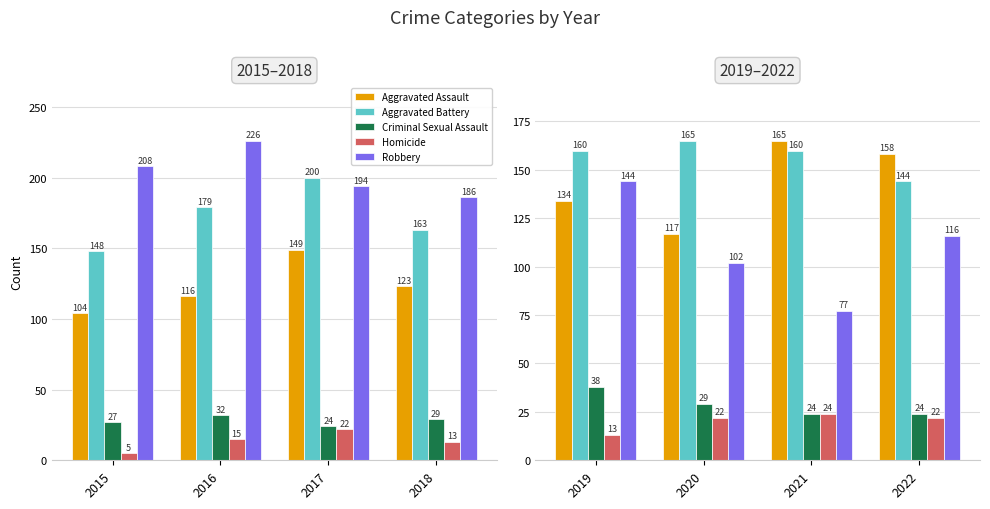

What is the average value of the Aggravated Battery series?

157